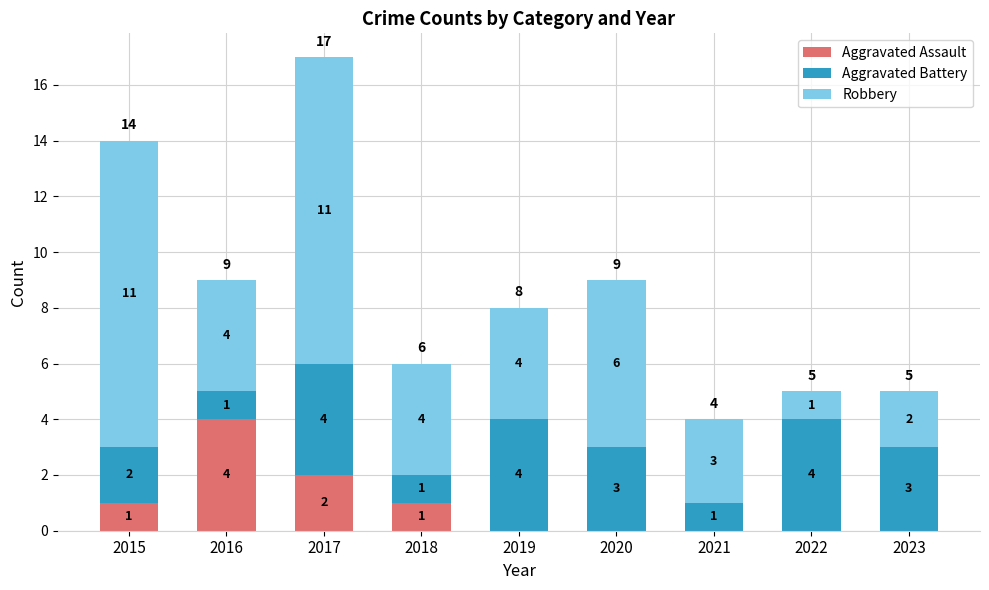

Is it true that Aggravated Assault equals -1 at 2019?

False